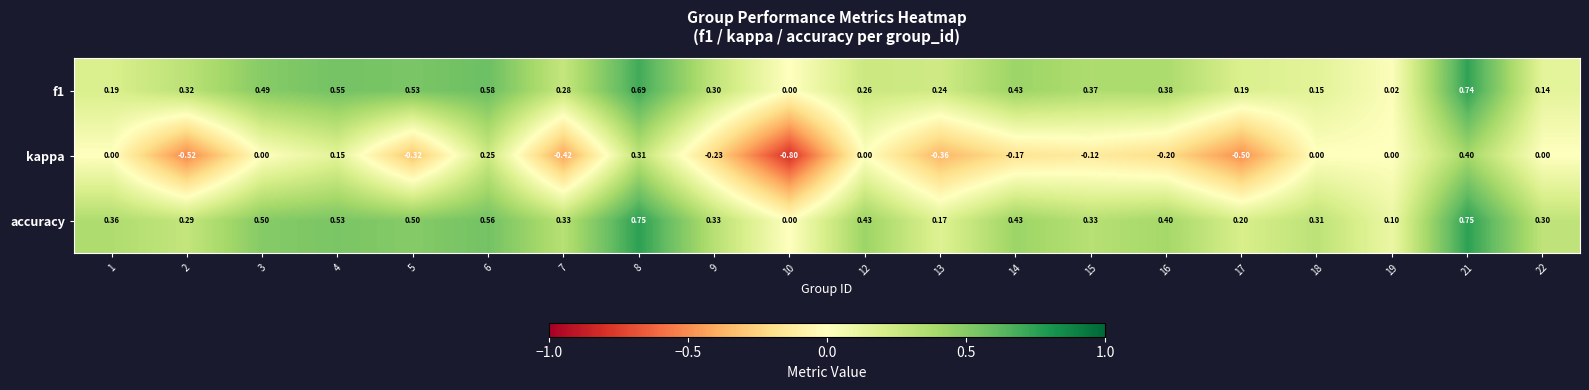

Between 15 and 16, which series saw the biggest shift?

kappa